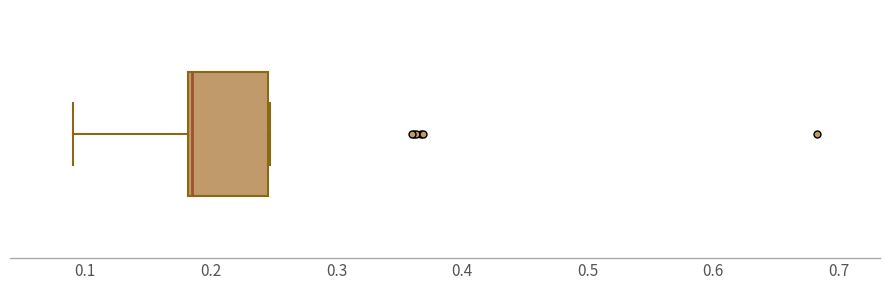

Where does the left whisker of the box end on the x-axis? The values are not printed on the chart, so give them approximately, as read against the axis.

0.09